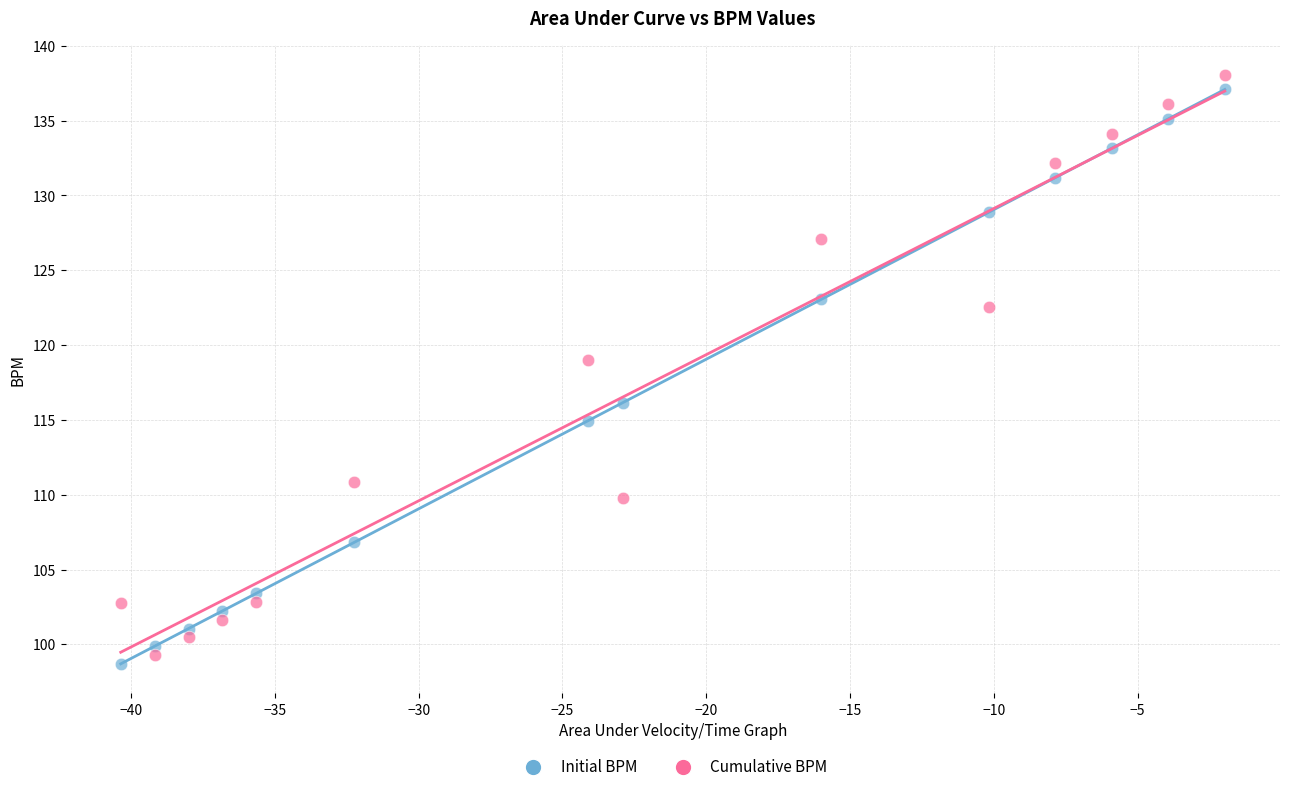

Across all series, what Y value is closest to 118?

119.0